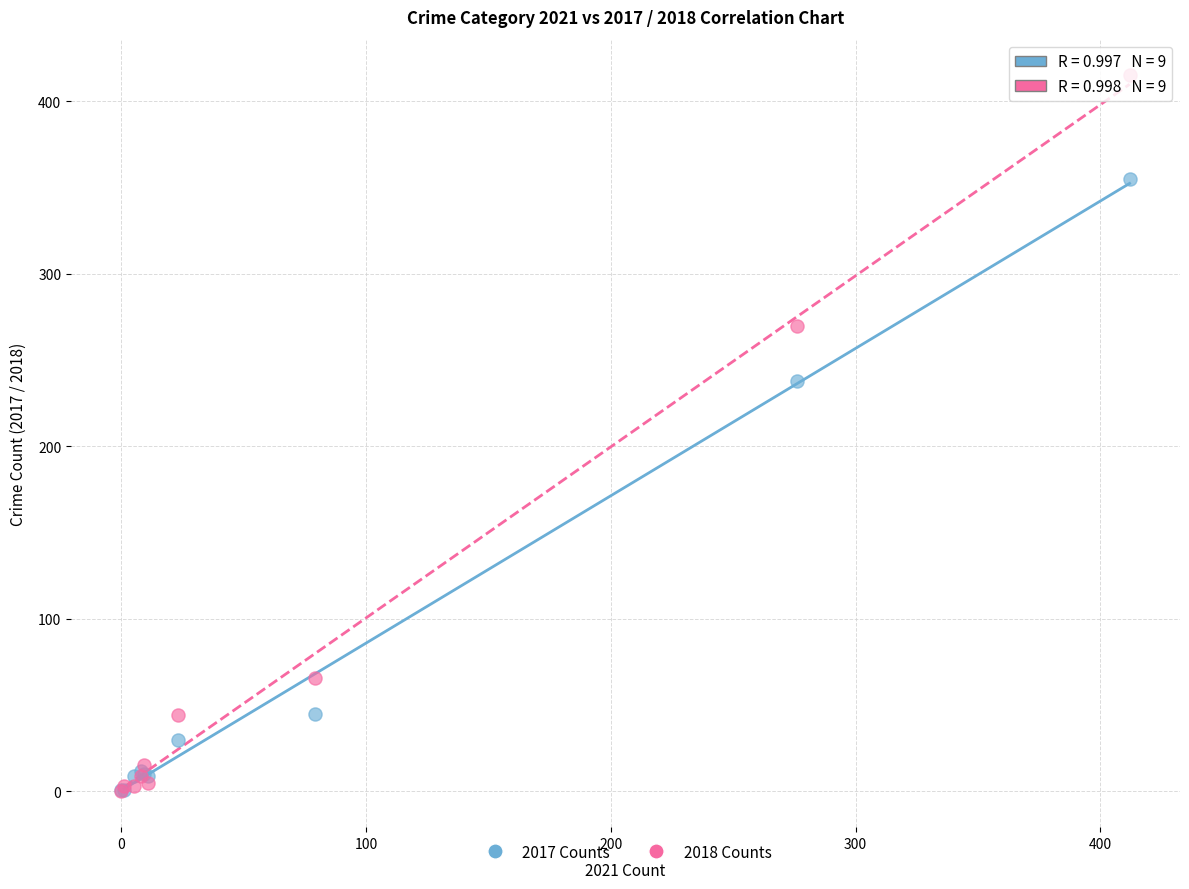

In the 2018 Counts series, what Y value is closest to 207?

270